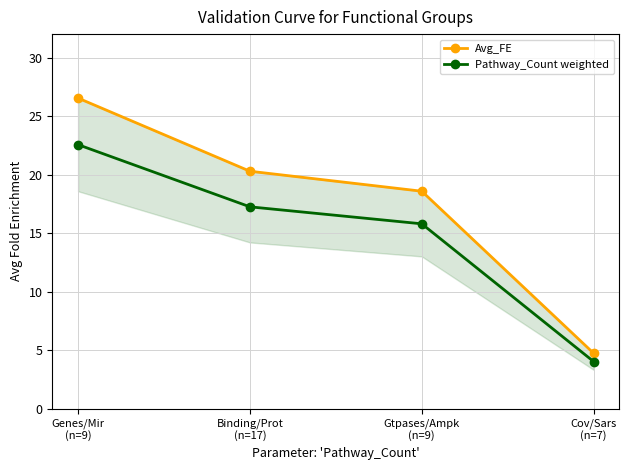

What is the difference between the maximum and second lowest values in the Pathway_Count weighted series?

6.8